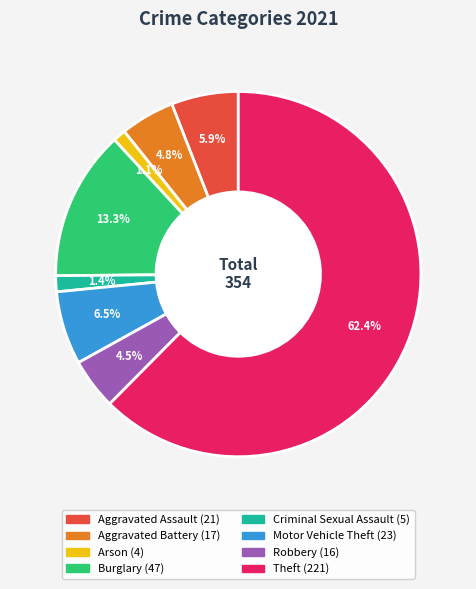

Which slice is the largest?

Theft